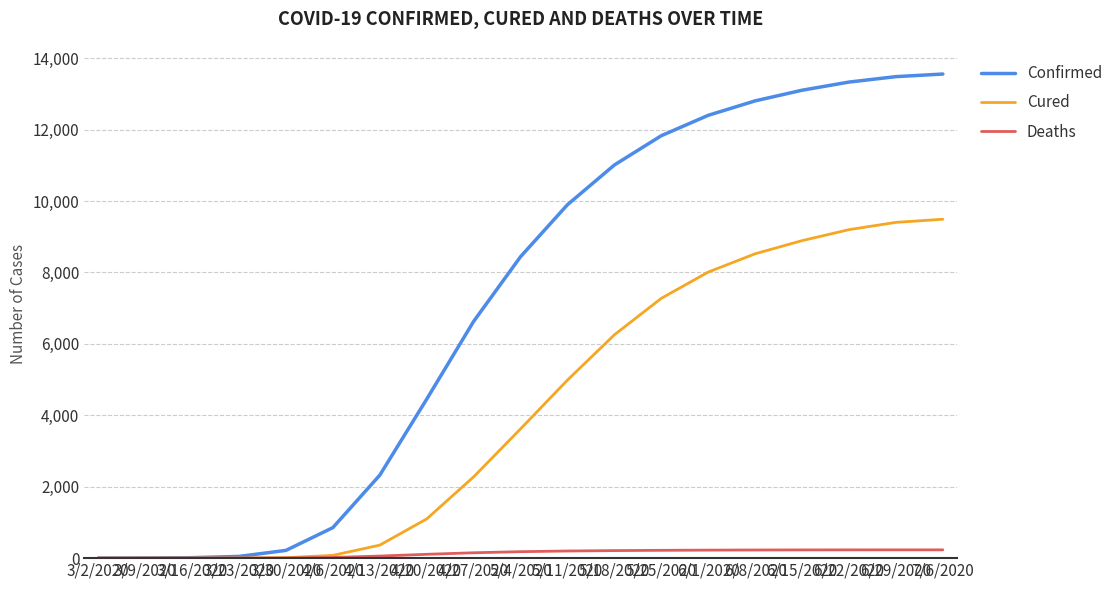

How many values in the Cured series exceed 3618?

10